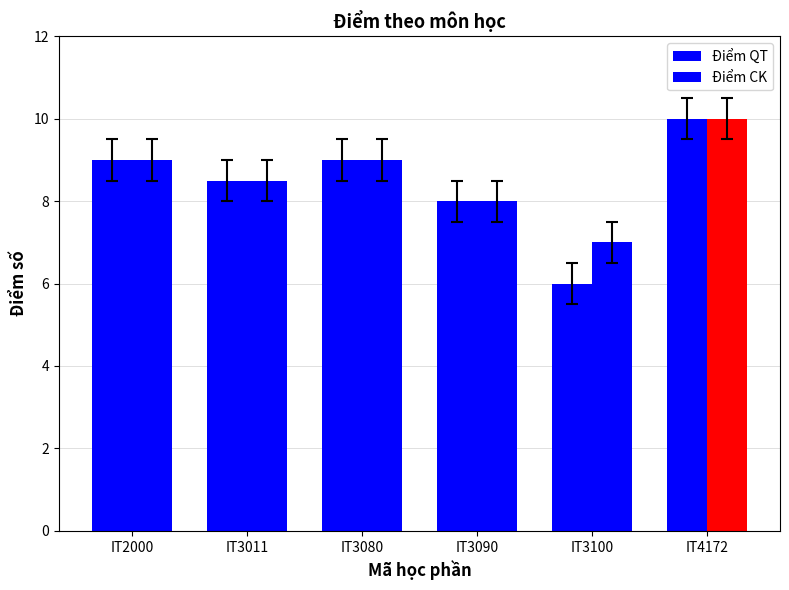

Is it true that Điểm CK equals 10.9 at IT3090?

False